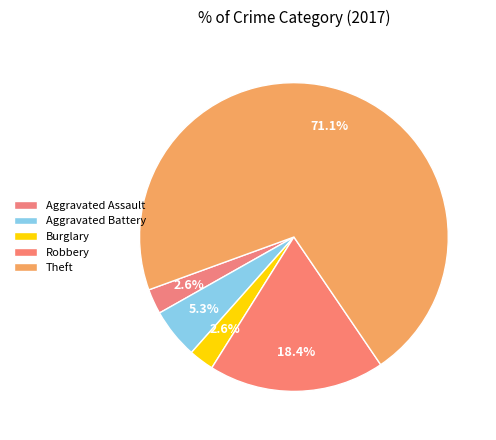

How many slices are in this pie chart?

5